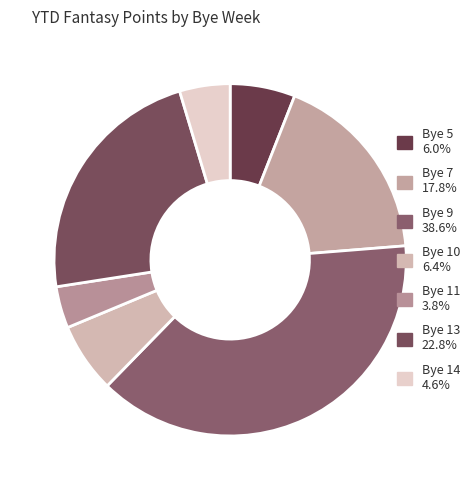

Is Bye 13 the majority of the pie?

No